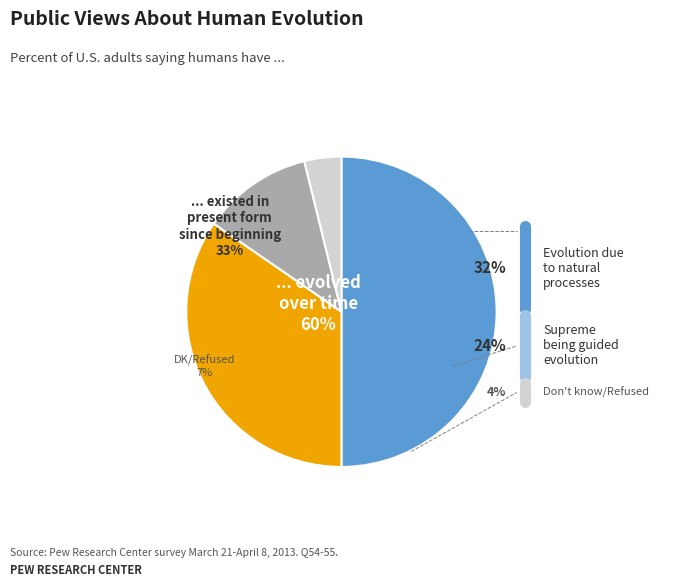

True or false: ZH accounts for 61% of the total.

False